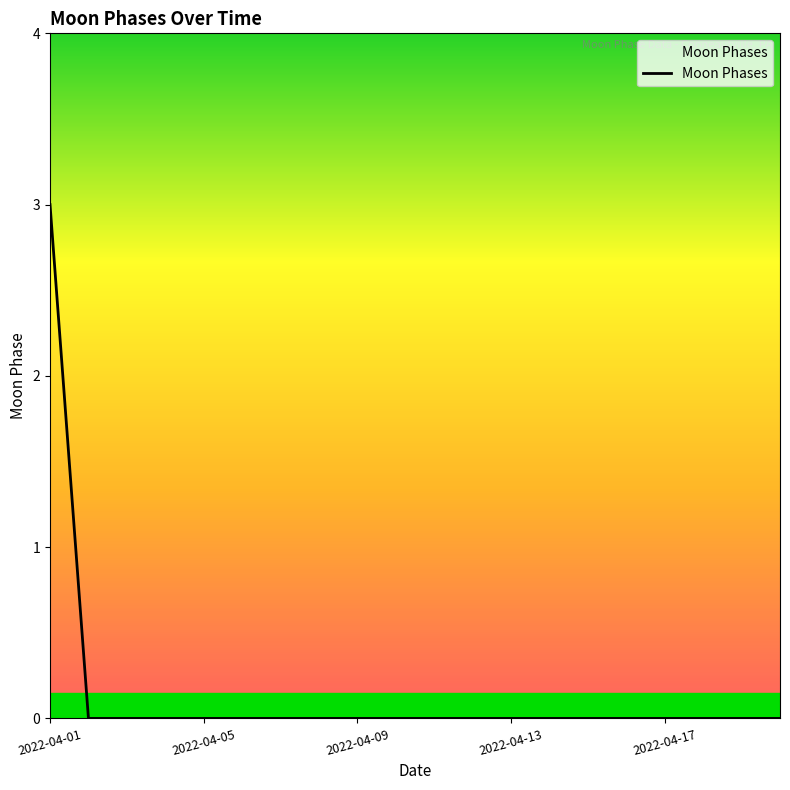

What is the sum of all values?

3